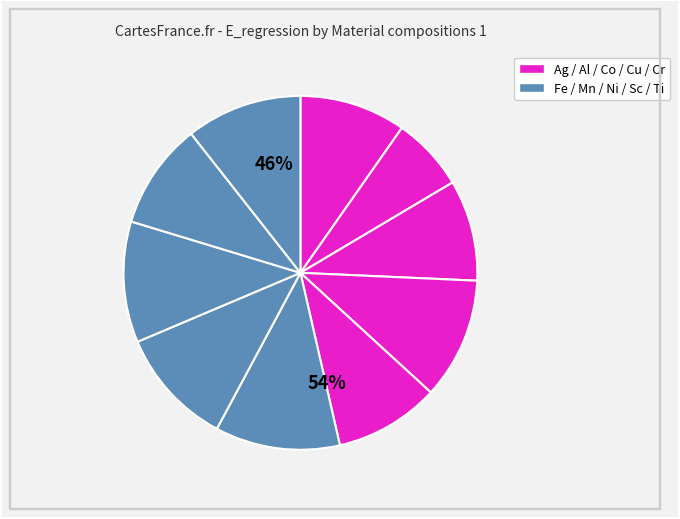

Rank the categories by value from highest to lowest.

Fe, Cr, Ni, Mn, Ti, Ag, Sc, Cu, Co, Al